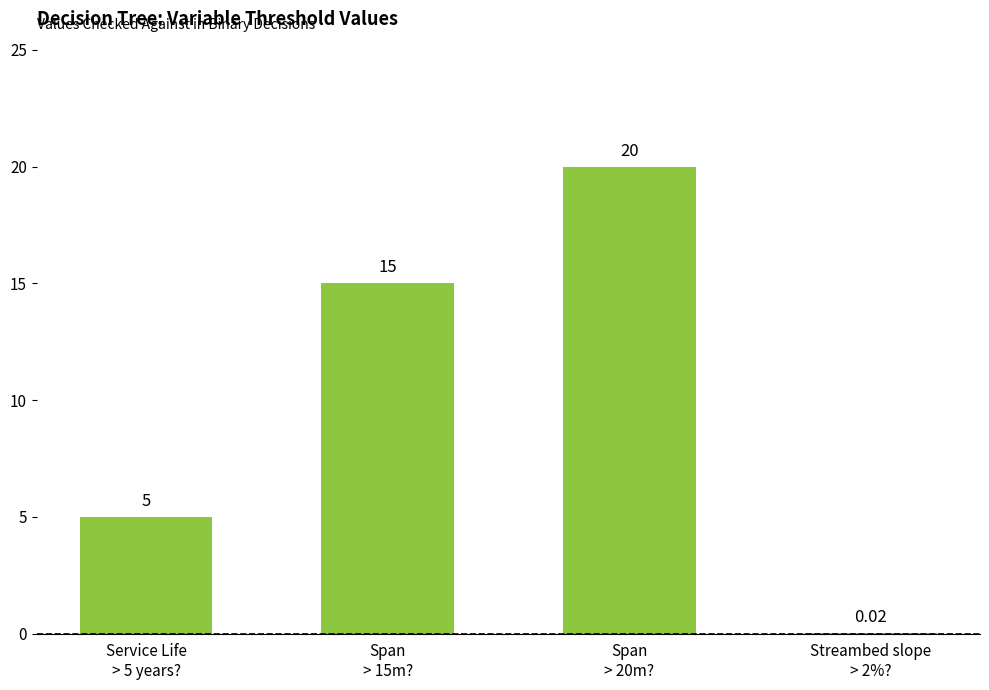

What is the sum of all values?

40.0